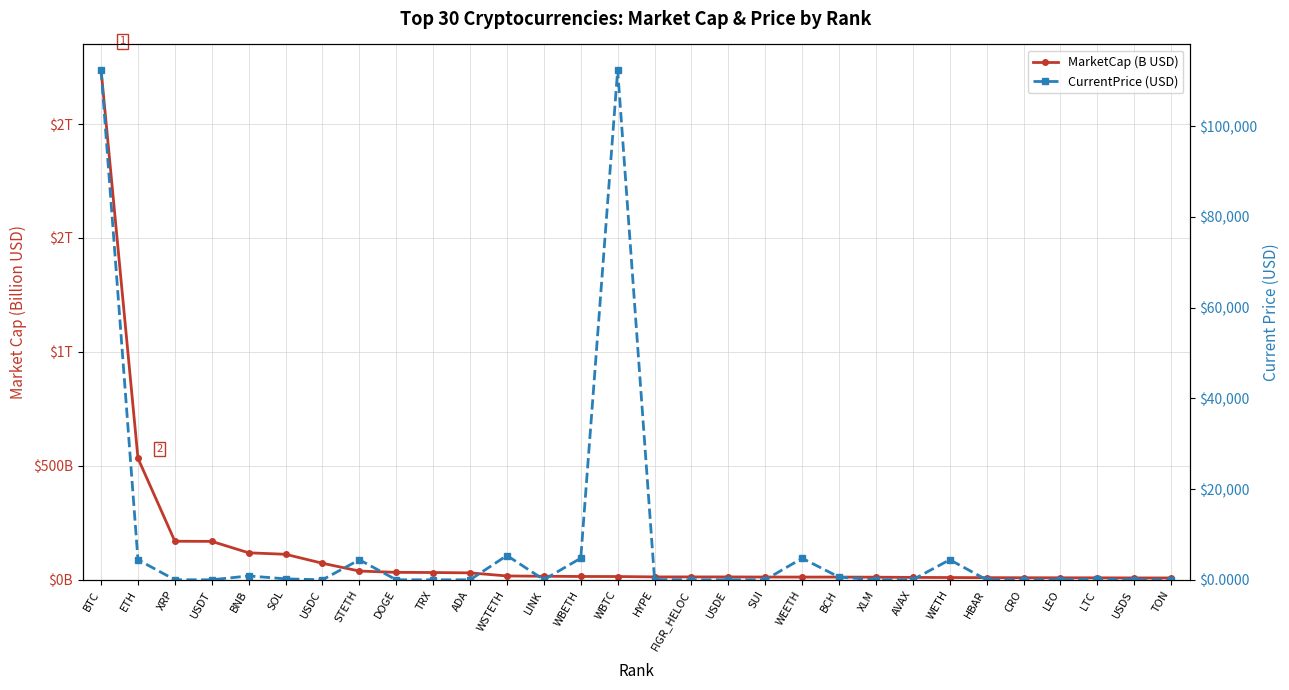

Between WETH and TON, which series saw the biggest shift?

CurrentPrice (USD)